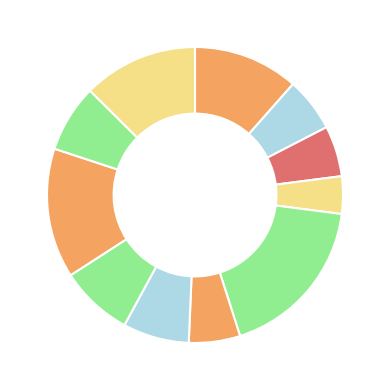

To the nearest percent, what is the difference between the largest and smallest slice percentages?

14%